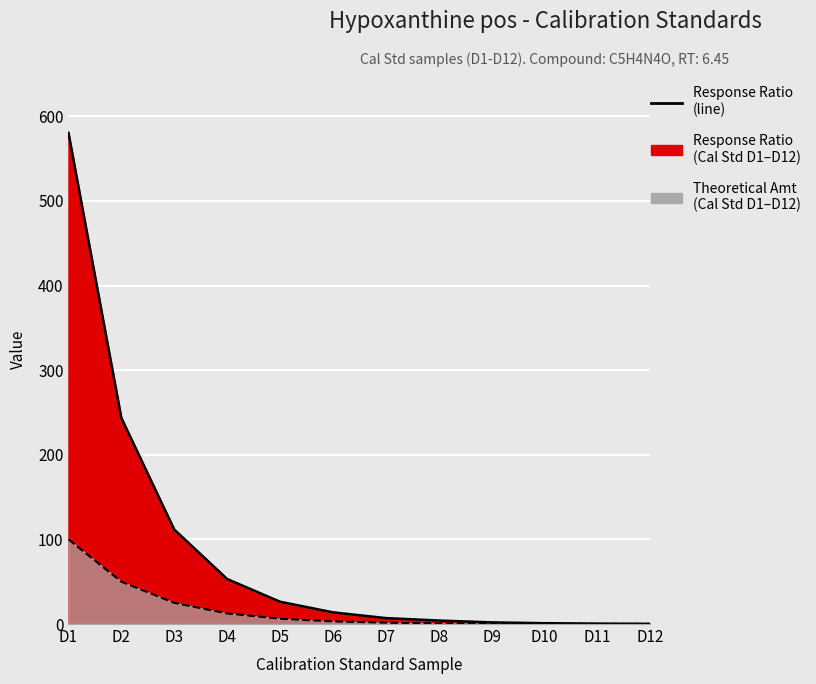

What is the sum of all Response Ratio values?

1043.8